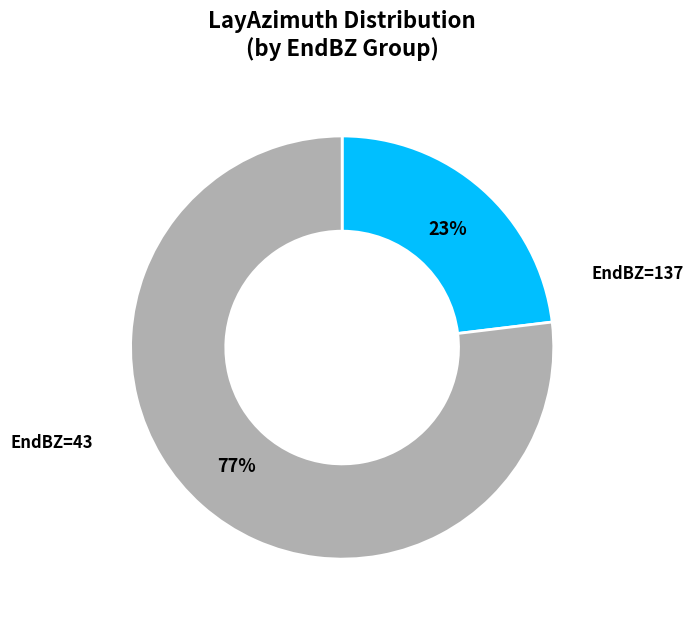

To the nearest percent, what is the average slice percentage?

50%